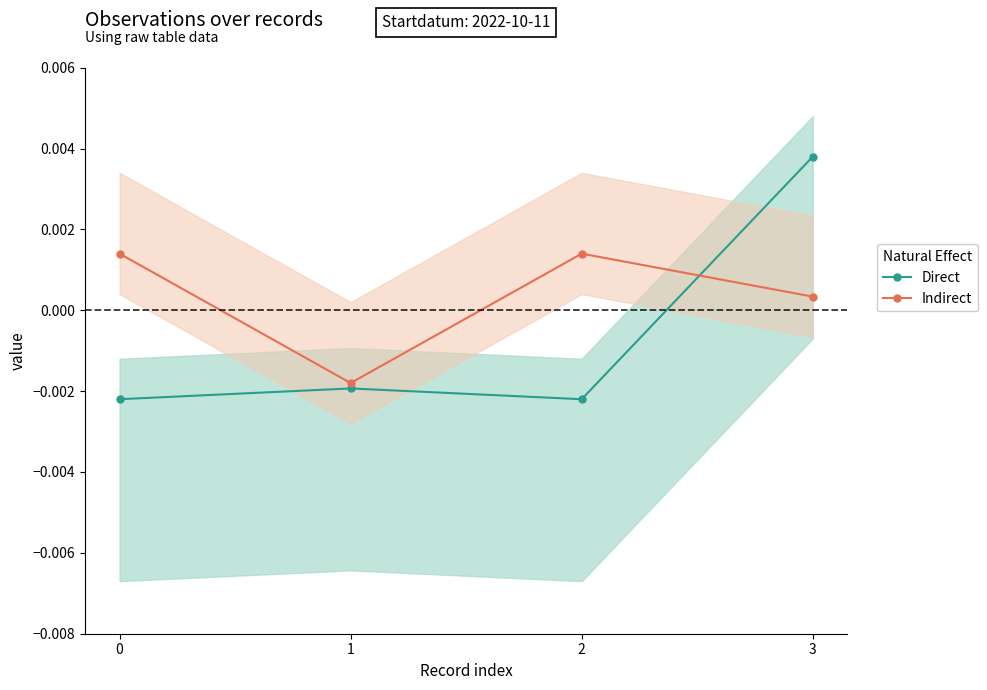

Is it true that Direct equals -0.0 at 1?

True